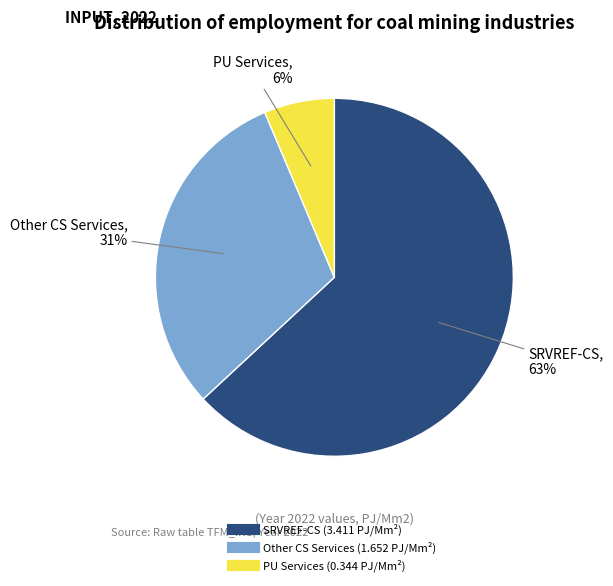

To the nearest percent, what is the difference between the largest and smallest slice percentages?

57%